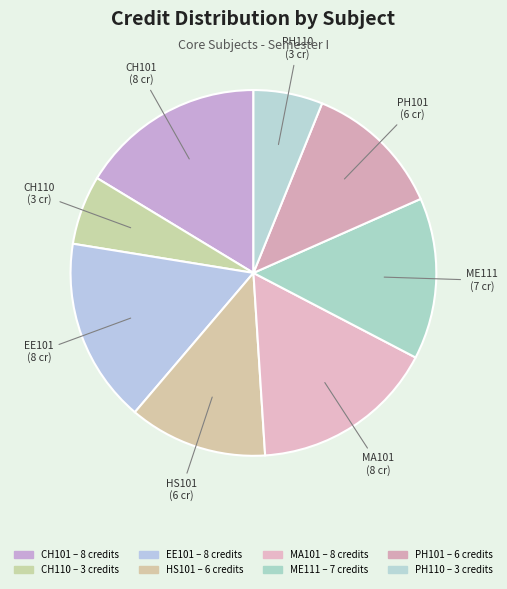

How many segments does this pie chart have?

8